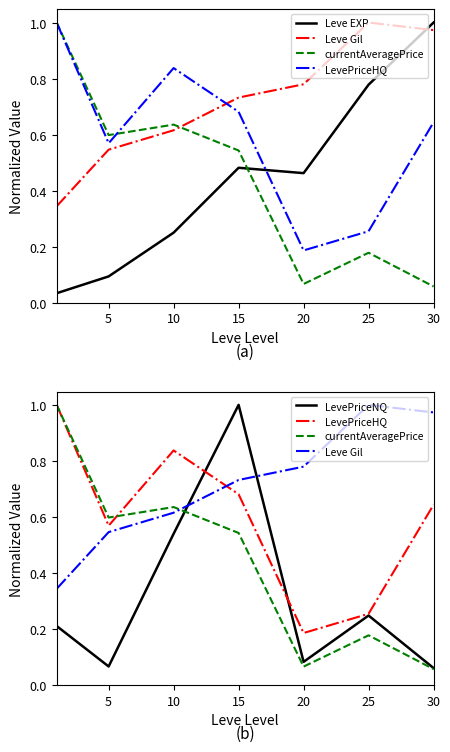

At how many categories does at least one series exceed 0?

7